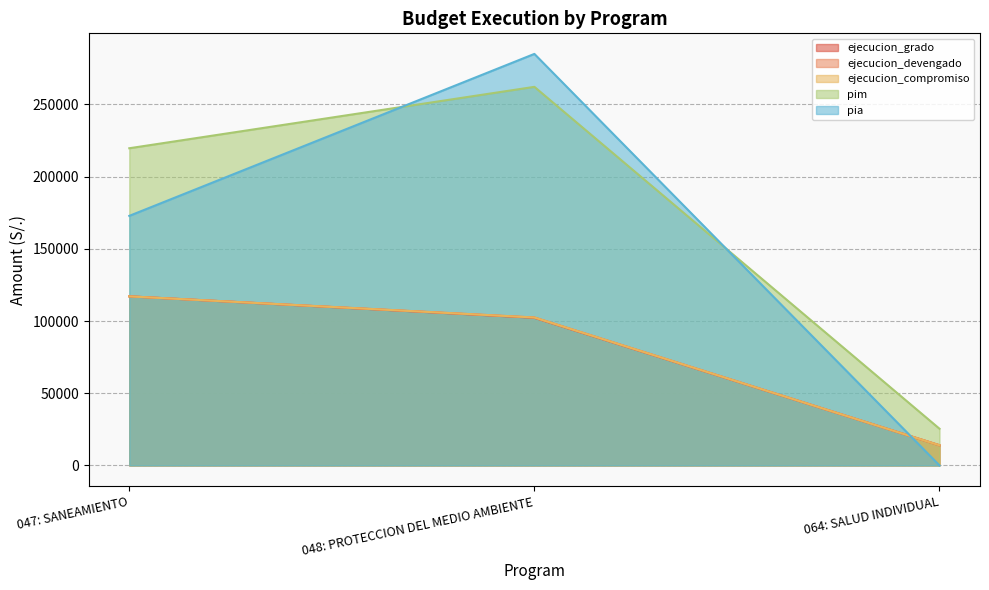

At how many categories does at least one series exceed 180698?

2